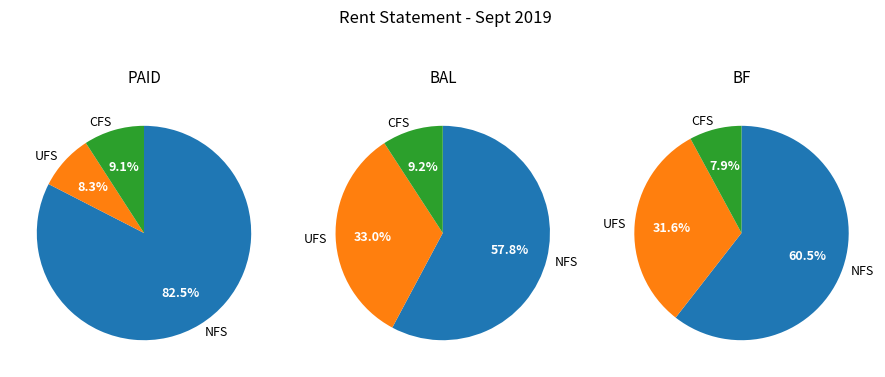

True or false: BONIFACE OLUOCH accounts for 1% of the total.

False